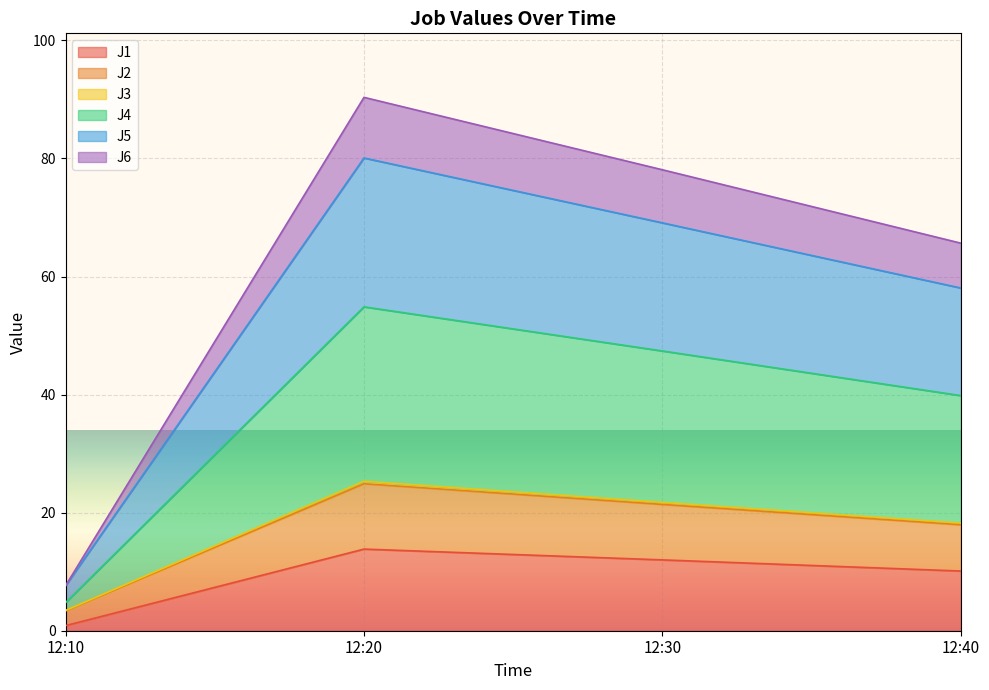

The value of J1 at 12:20 is 3.8. True or false?

False